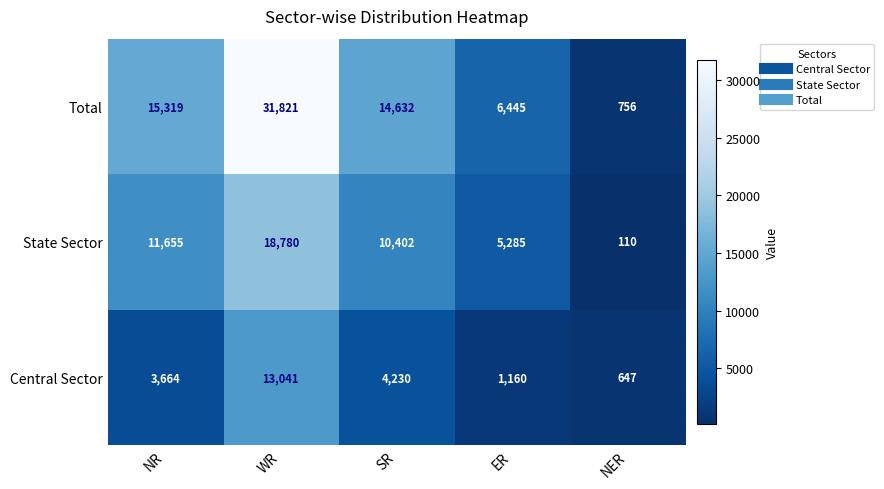

Is the value of Total at WR greater than the value of State Sector at NER?

Yes